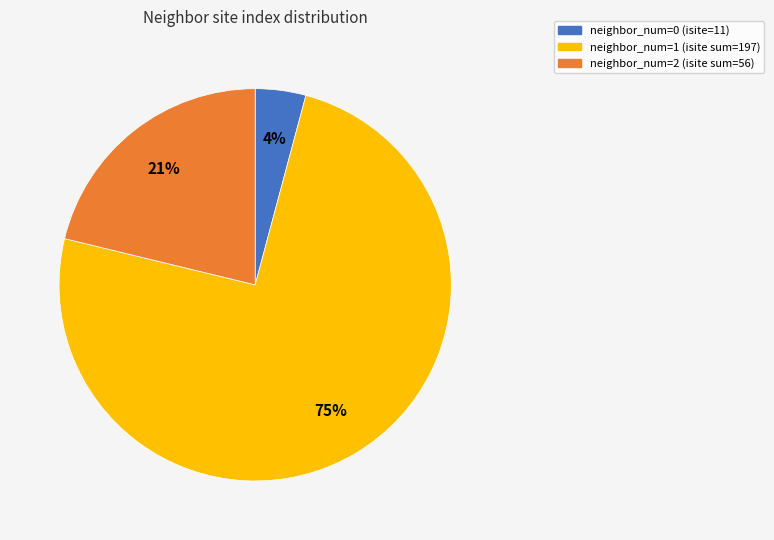

To the nearest percent, what is the average slice percentage?

33%